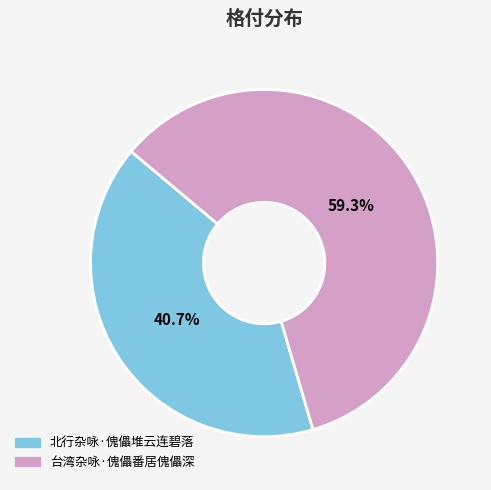

What percentage is the 北行杂咏·傀儡堆云连碧落 slice, to the nearest percent?

41%